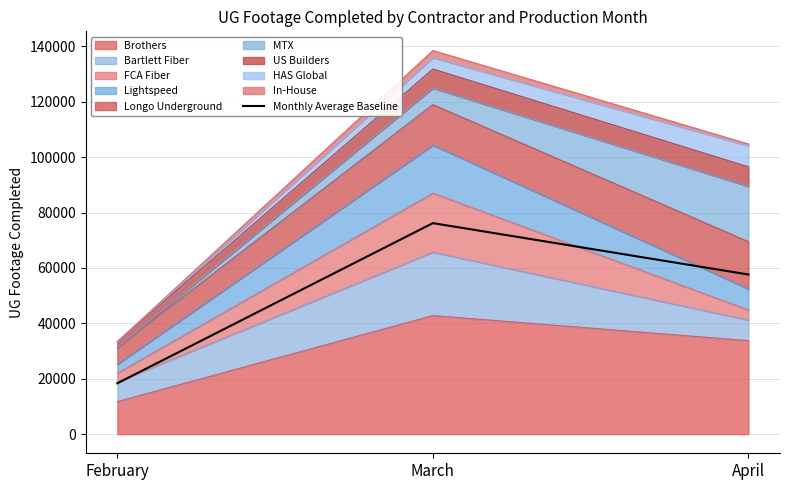

List the labels in order of value, largest first.

March, April, February